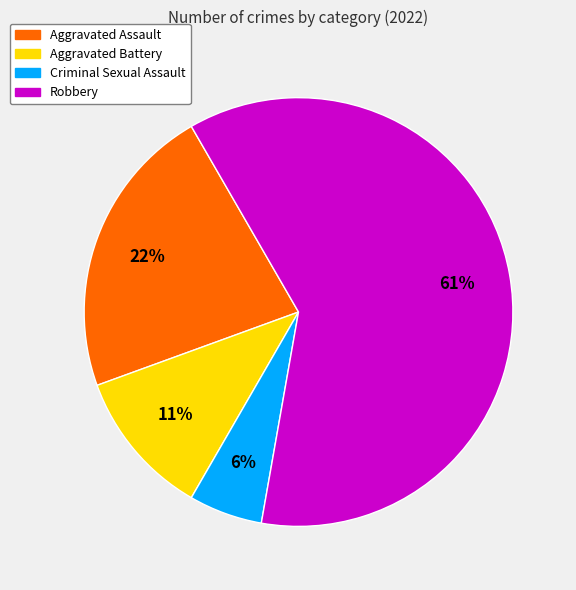

Count the number of slices in the pie.

4